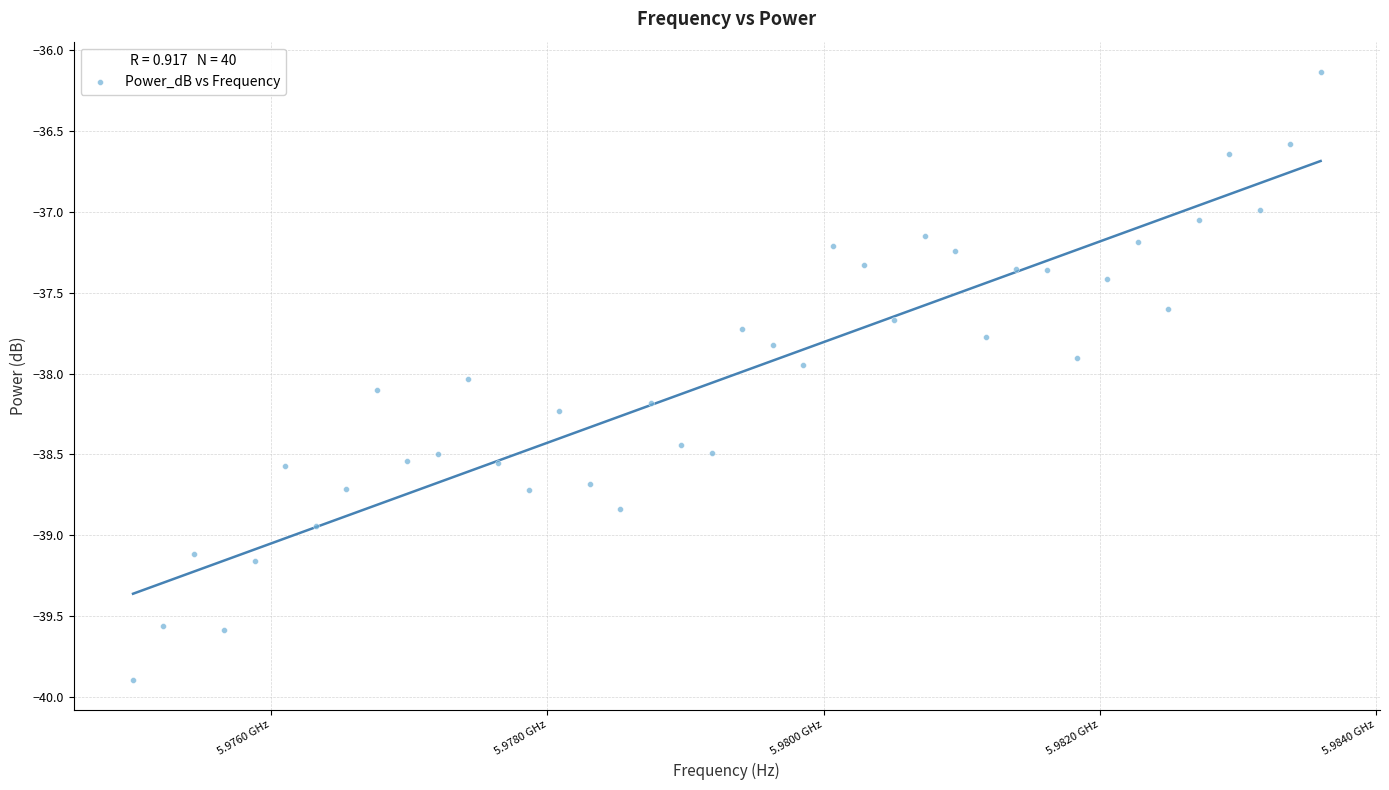

What is the range of X values (max minus min)?

8597194.4